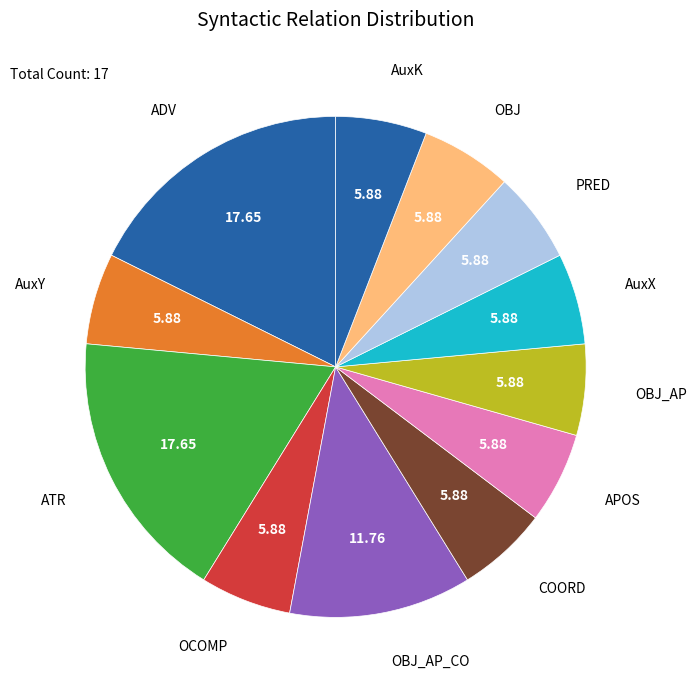

Do APOS and AuxY together represent more than half of the pie?

No